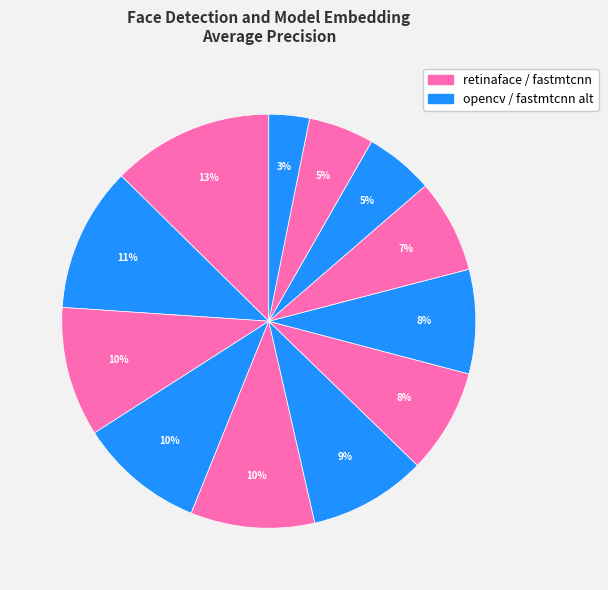

Count the number of slices in the pie.

12